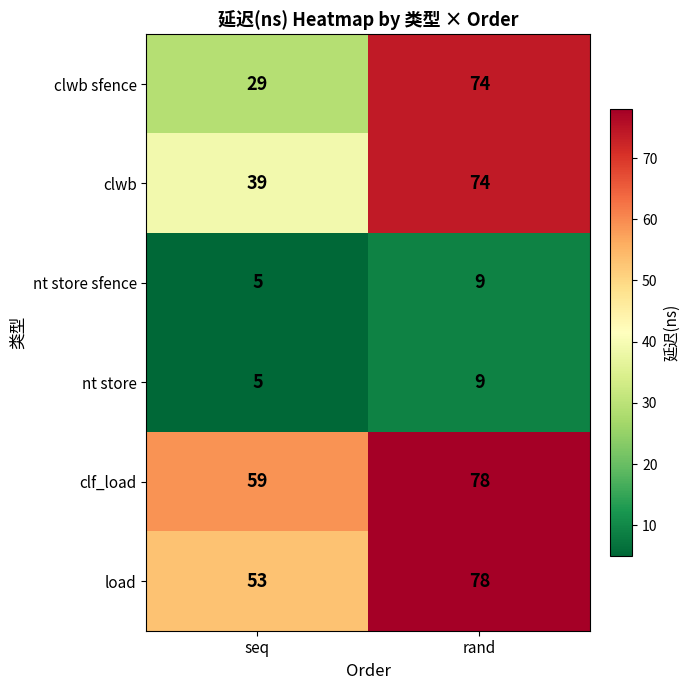

At how many categories does at least one series exceed 56?

2